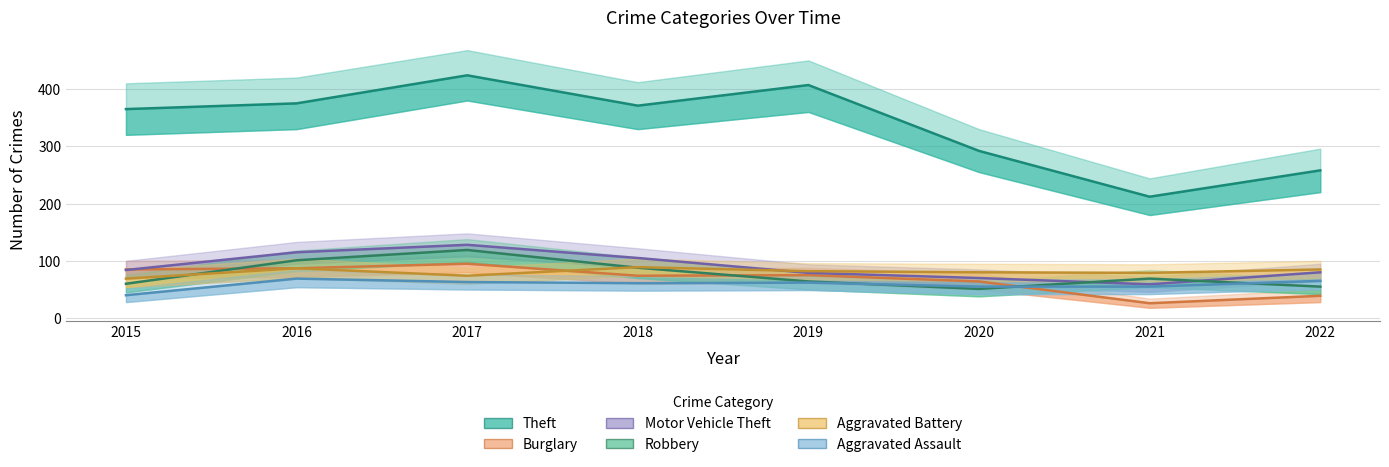

Rank the categories by Aggravated Assault value from lowest to highest.

2015, 2020, 2021, 2018, 2019, 2017, 2022, 2016